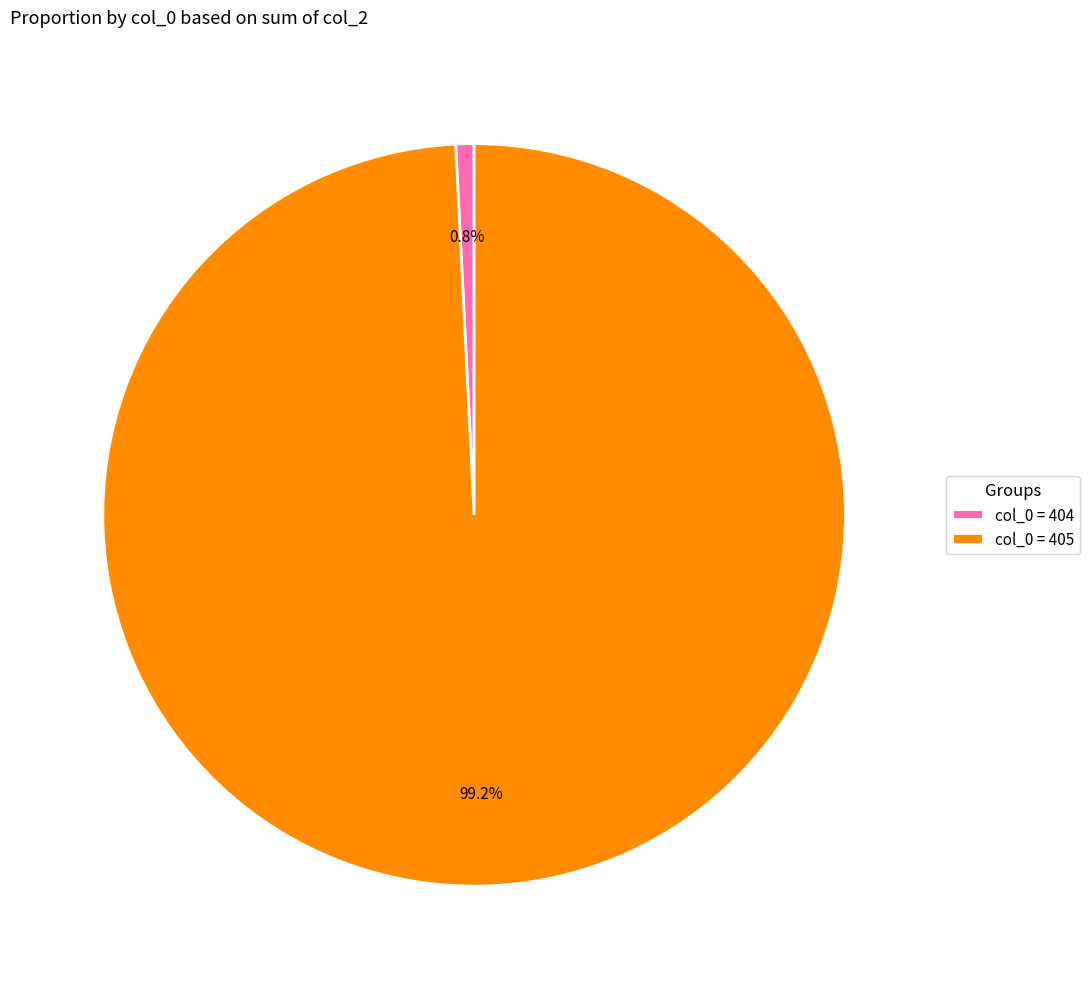

Which slice represents more than half of the pie?

col_0 = 405